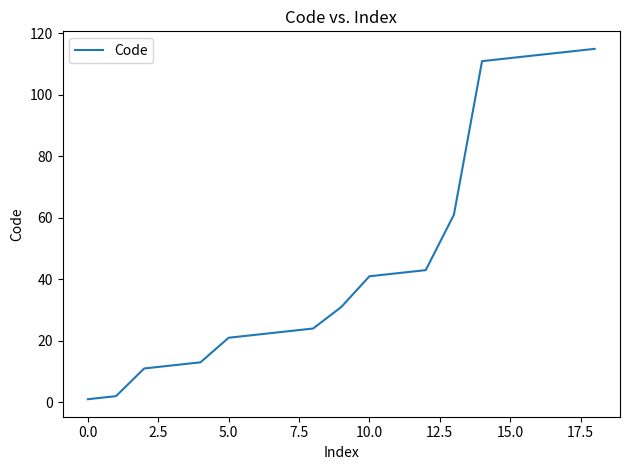

How many distinct data groups are displayed?

1